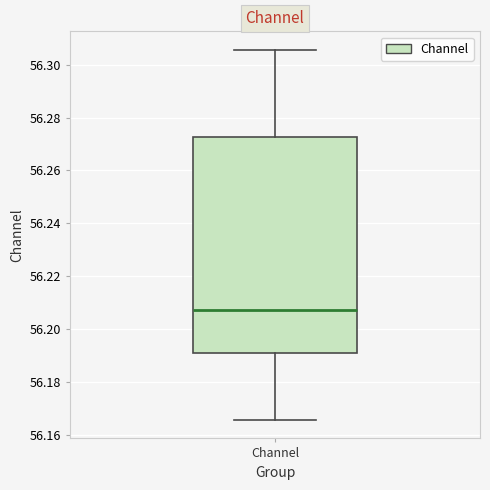

Transcribe this box plot: give where the median line is, the range the box spans, and where the two whiskers end, as read against the y-axis. The values are not printed on the chart, so give them approximately, as read against the axis.

median 56.208, box 56.192 to 56.272, whiskers 56.166 to 56.306